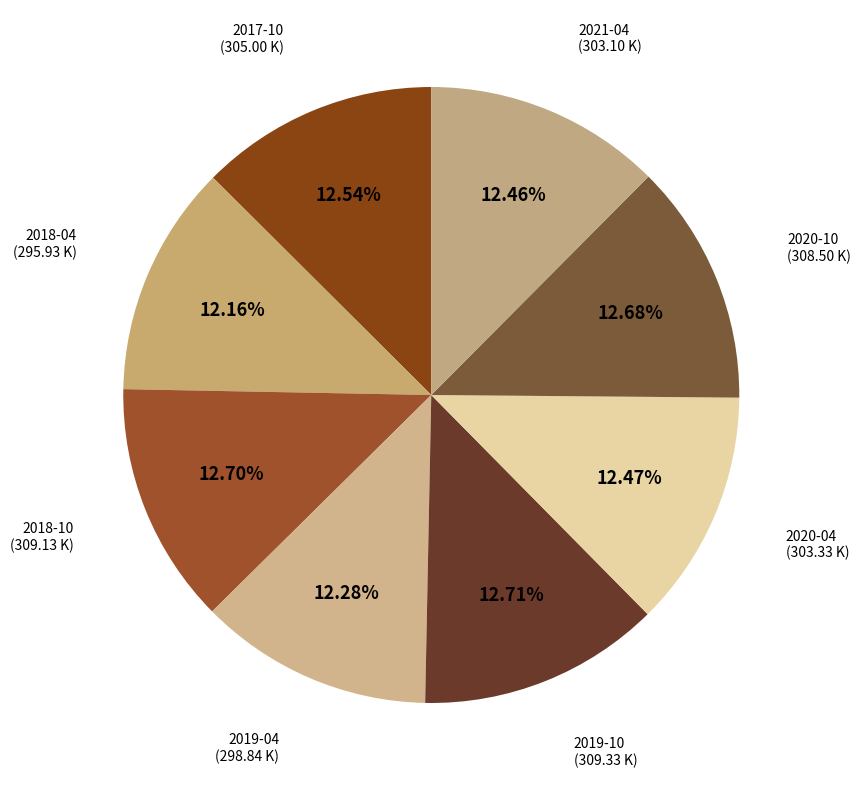

Approximately how many times larger is the value at 2020-10 compared to 2019-10?

1.0